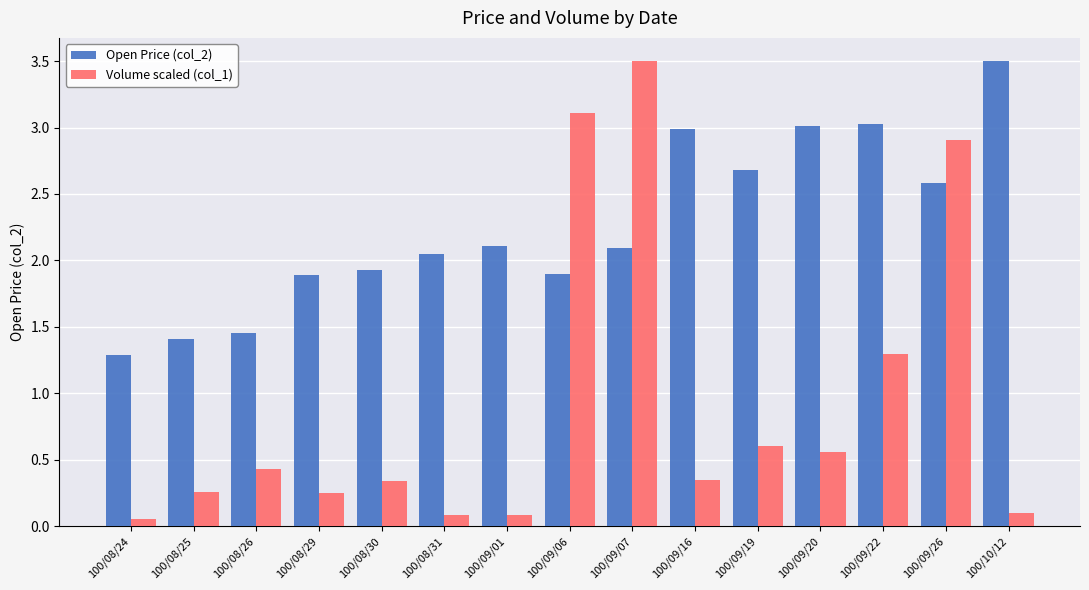

How many values in the Open Price (col_2) series exceed 2?

9